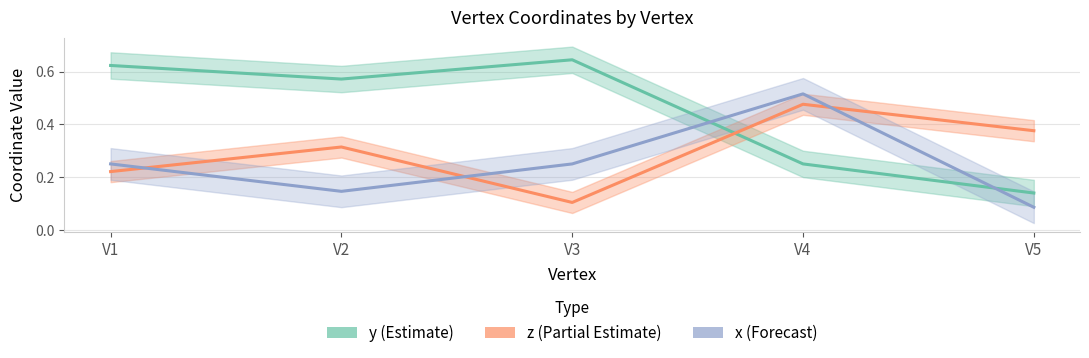

Where is the first local maximum for y?

V3